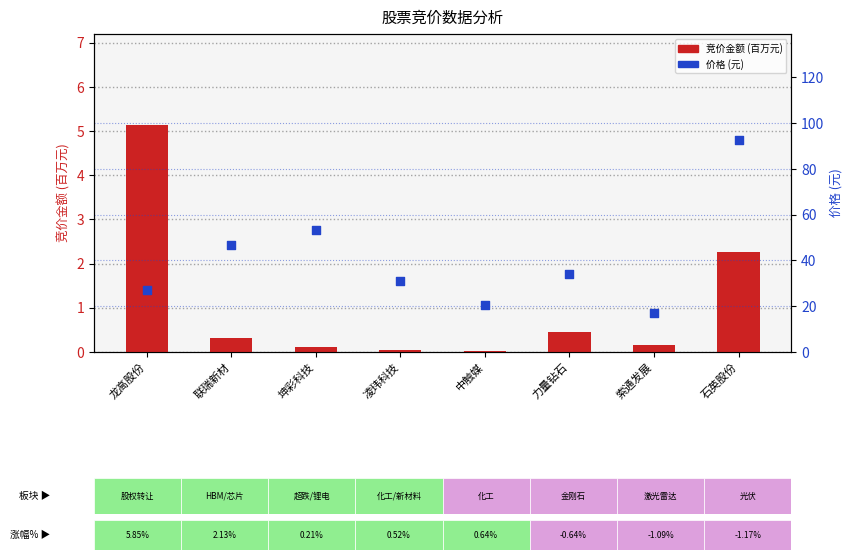

Which series reaches the maximum Y coordinate?

价格(元)